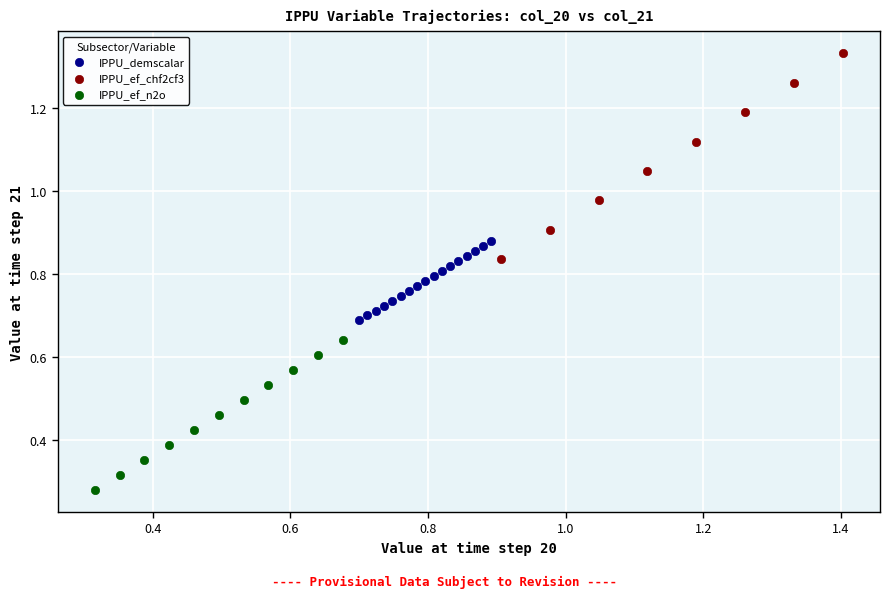

Which series has the widest spread of Y values?

IPPU_ef_chf2cf3